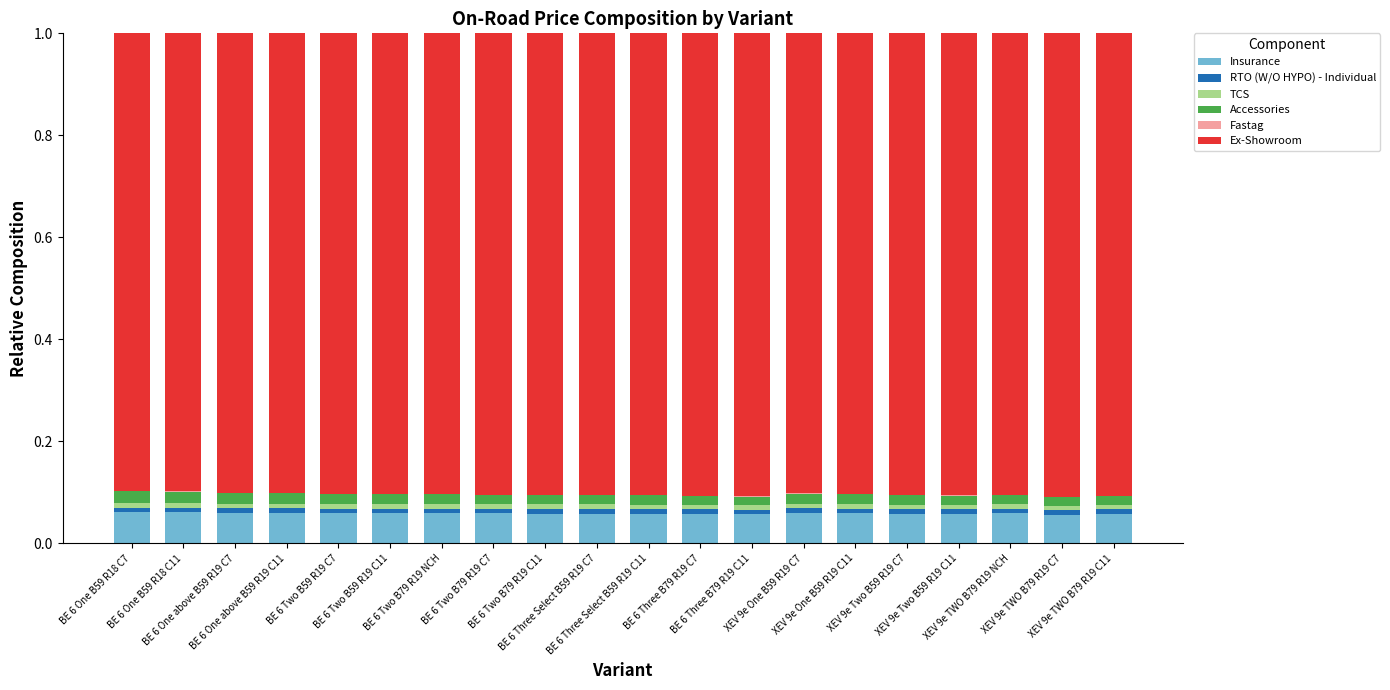

At which label is Fastag closest to 0?

BE 6 Three B79 R19 C11